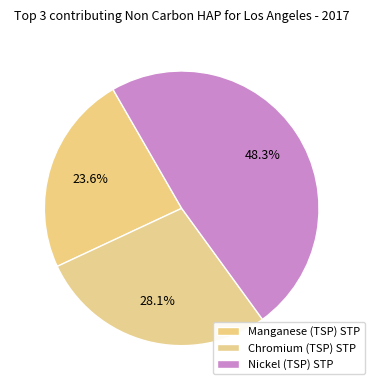

How many slices are in this pie chart?

3